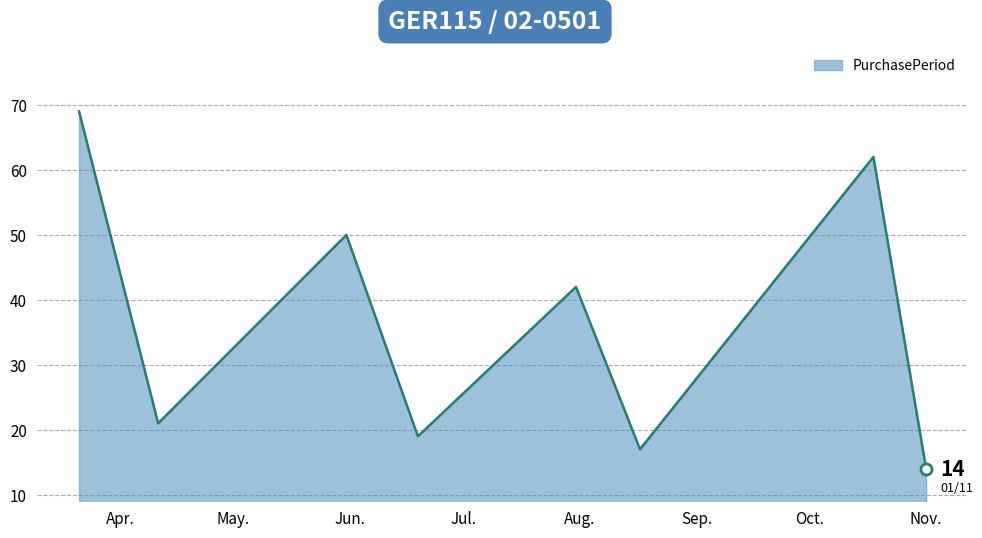

How many interior local peaks (higher than both neighbors) does the data have?

3